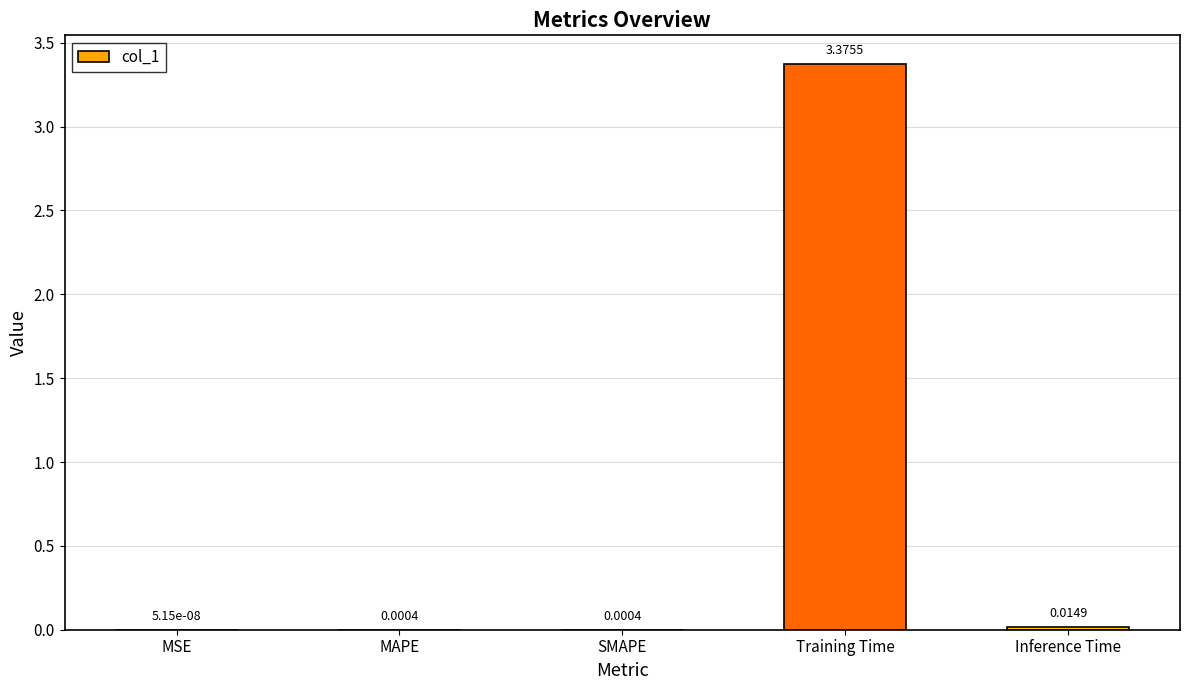

Between SMAPE and Inference Time, which is larger?

Inference Time